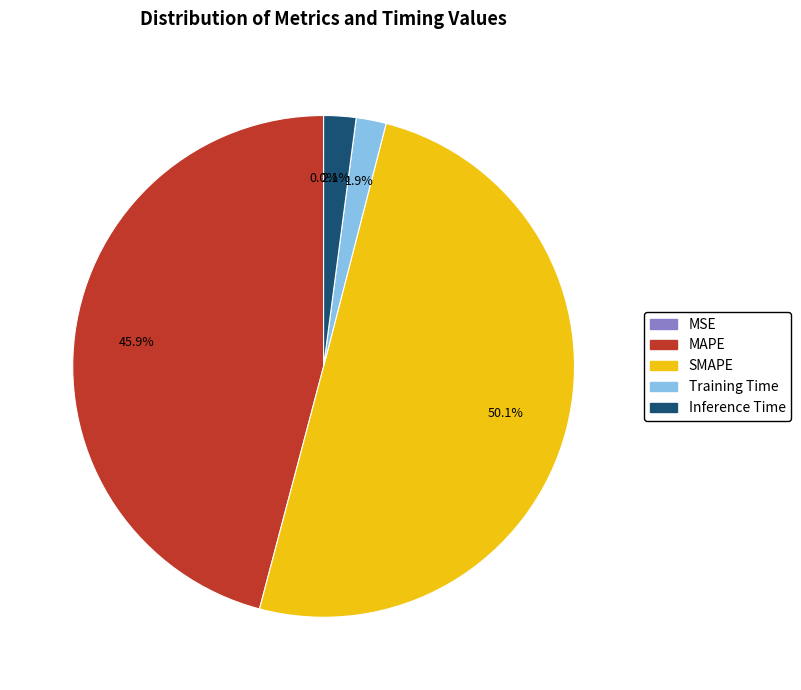

How much of the chart is everything except Inference Time?

97.9%